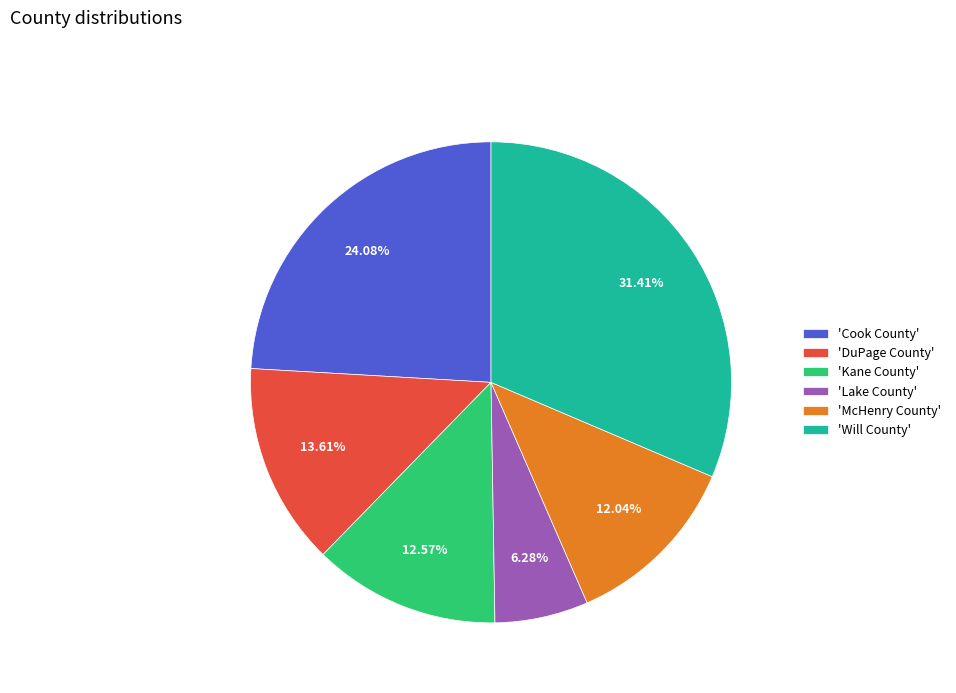

Is there any slice that represents more than half of the pie?

No